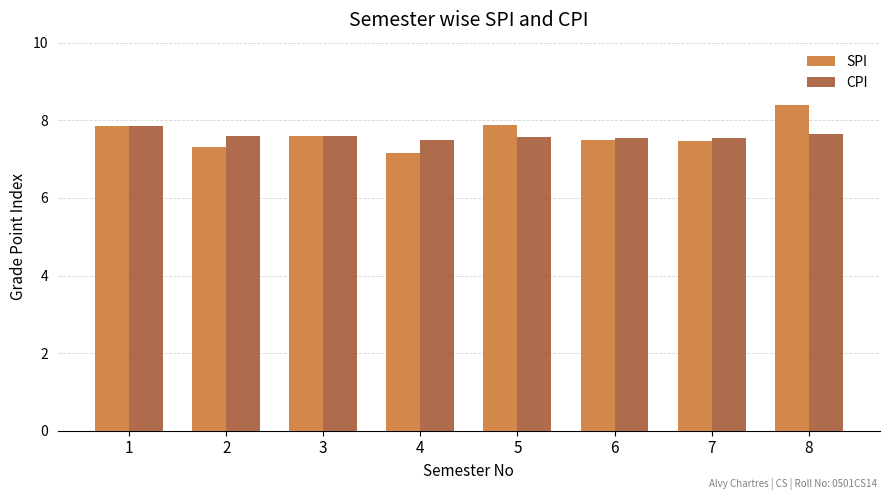

What is the smallest value displayed?

7.2